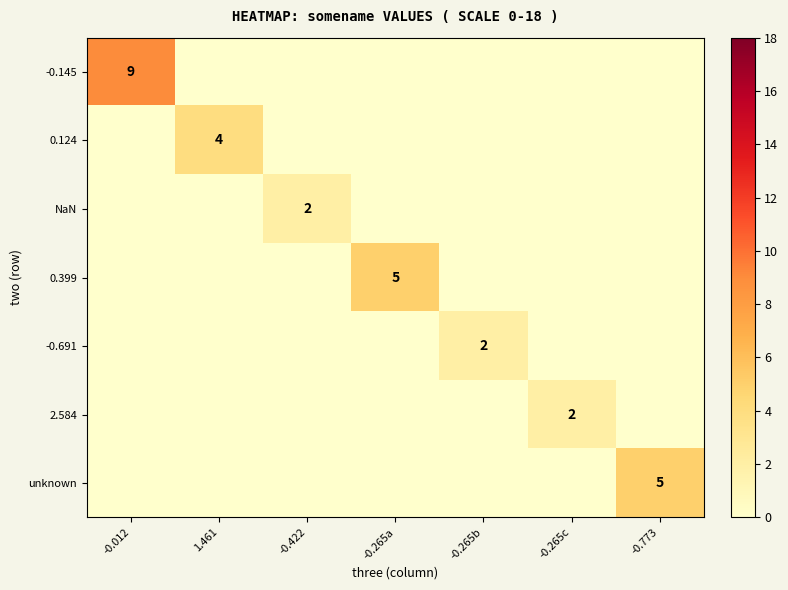

How many values in -0.691 are above zero?

1